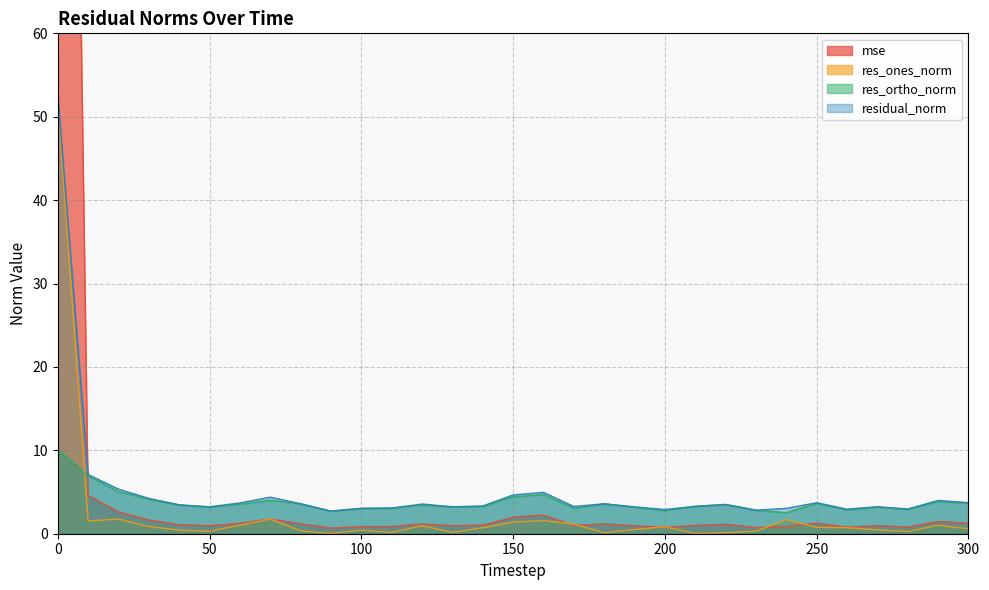

At which category does res_ortho_norm reach its first local peak?

70